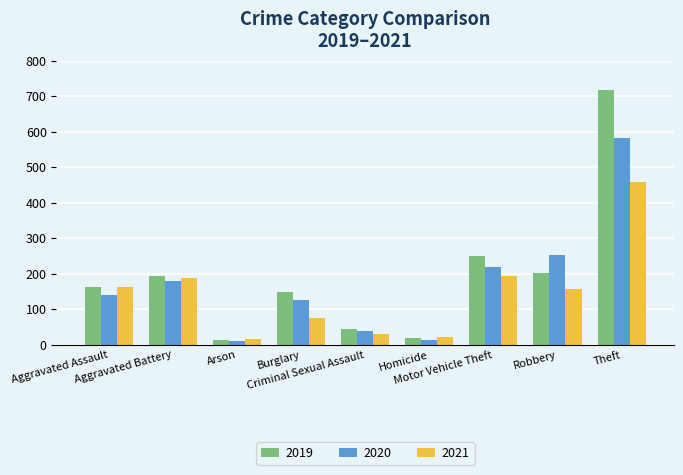

Is it true that 2021 equals 75 at Burglary?

True